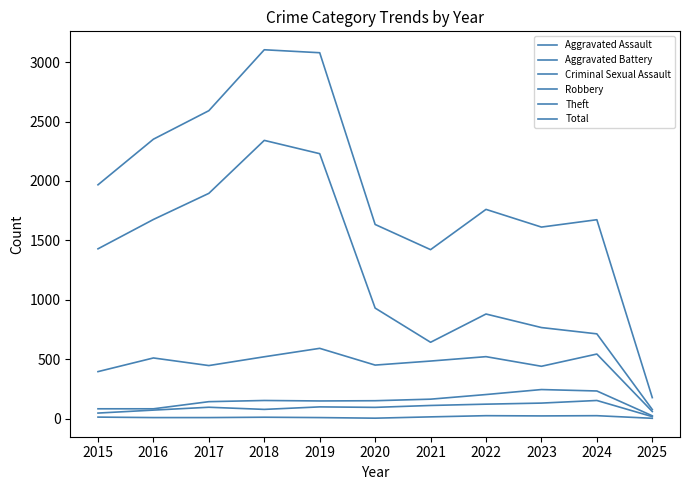

What is the value of the Criminal Sexual Assault point at the 2nd from the left?

8